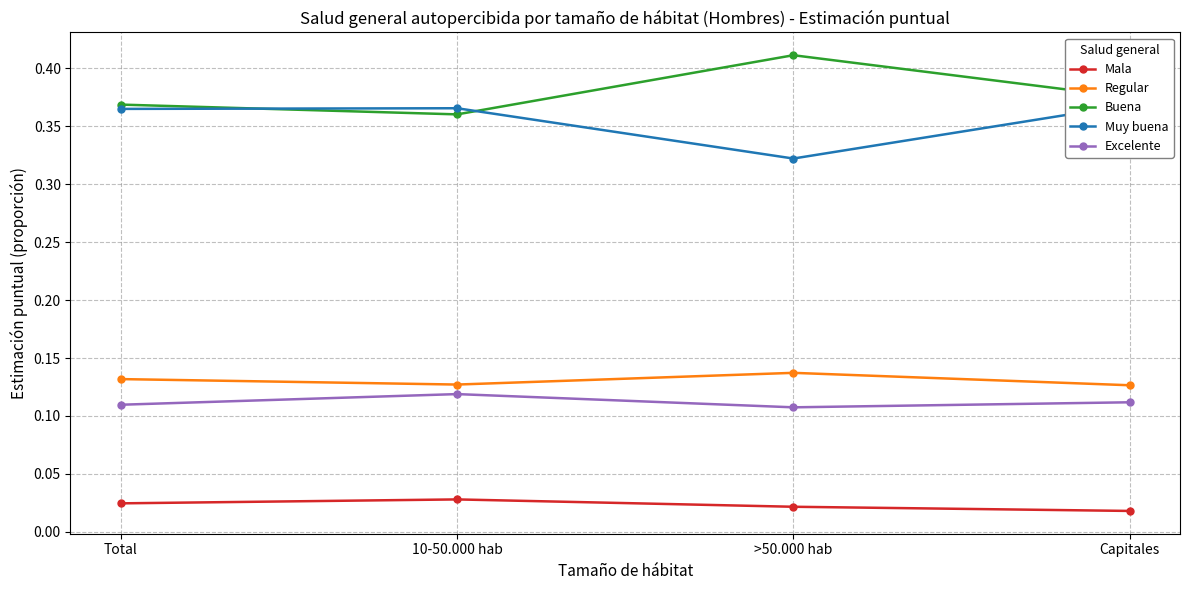

Read the Excelente value at >50.000 hab.

0.1